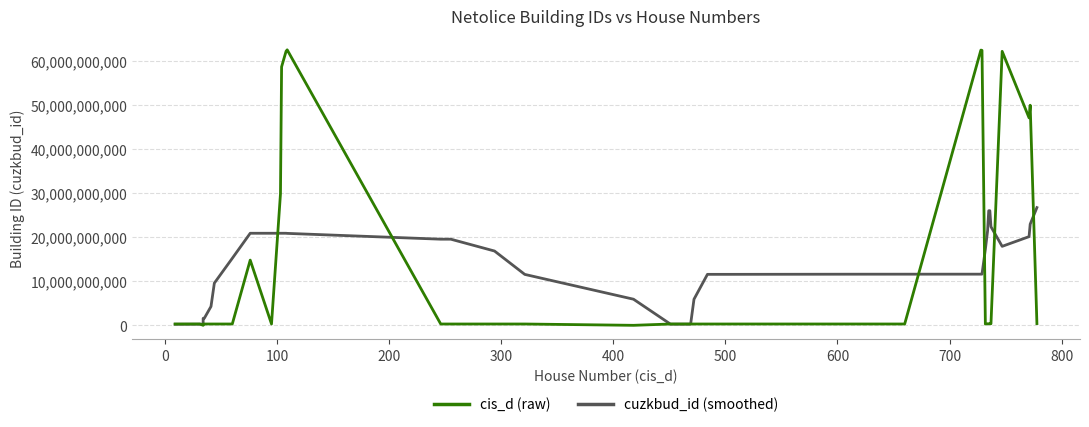

How many data points in cis_d (raw) are above 298673306?

19